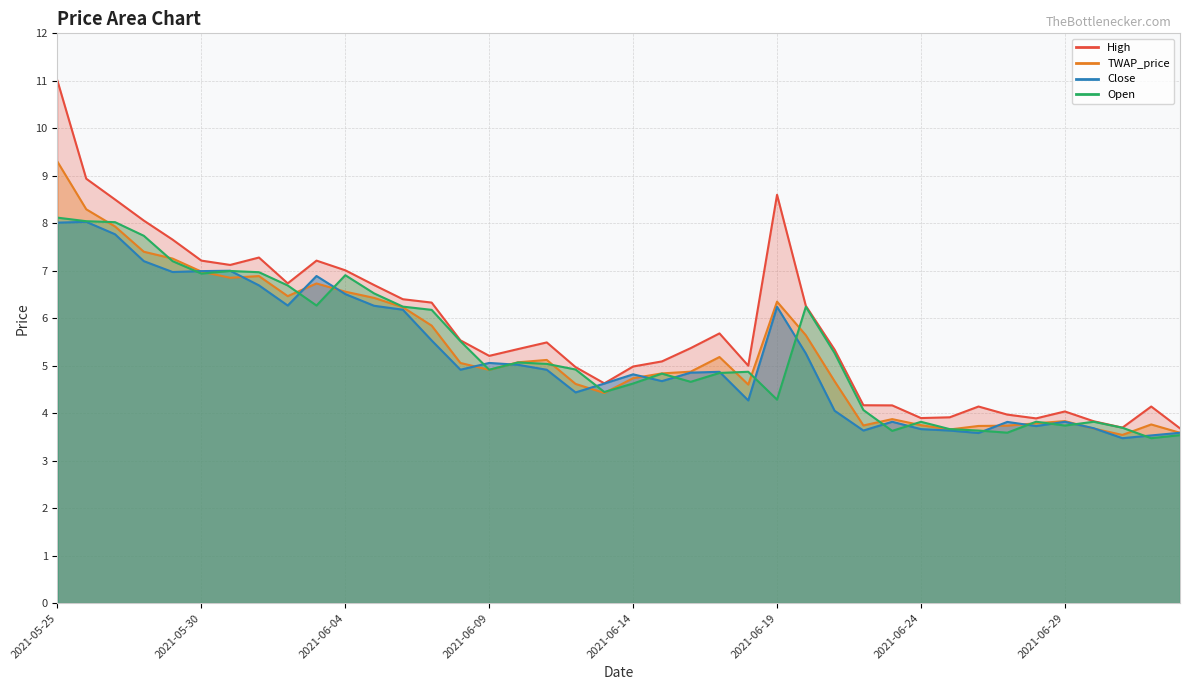

How many lines are shown in the chart?

4